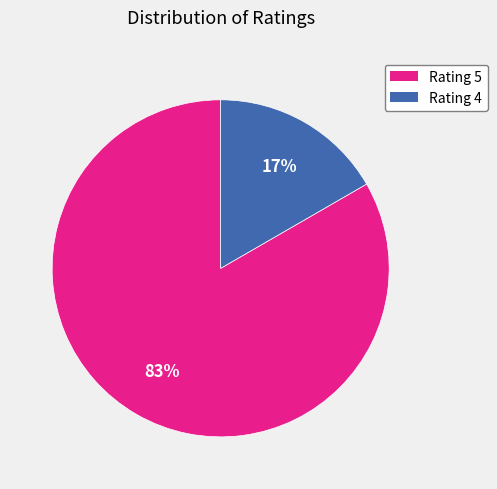

Is there any slice that represents more than half of the pie?

Yes